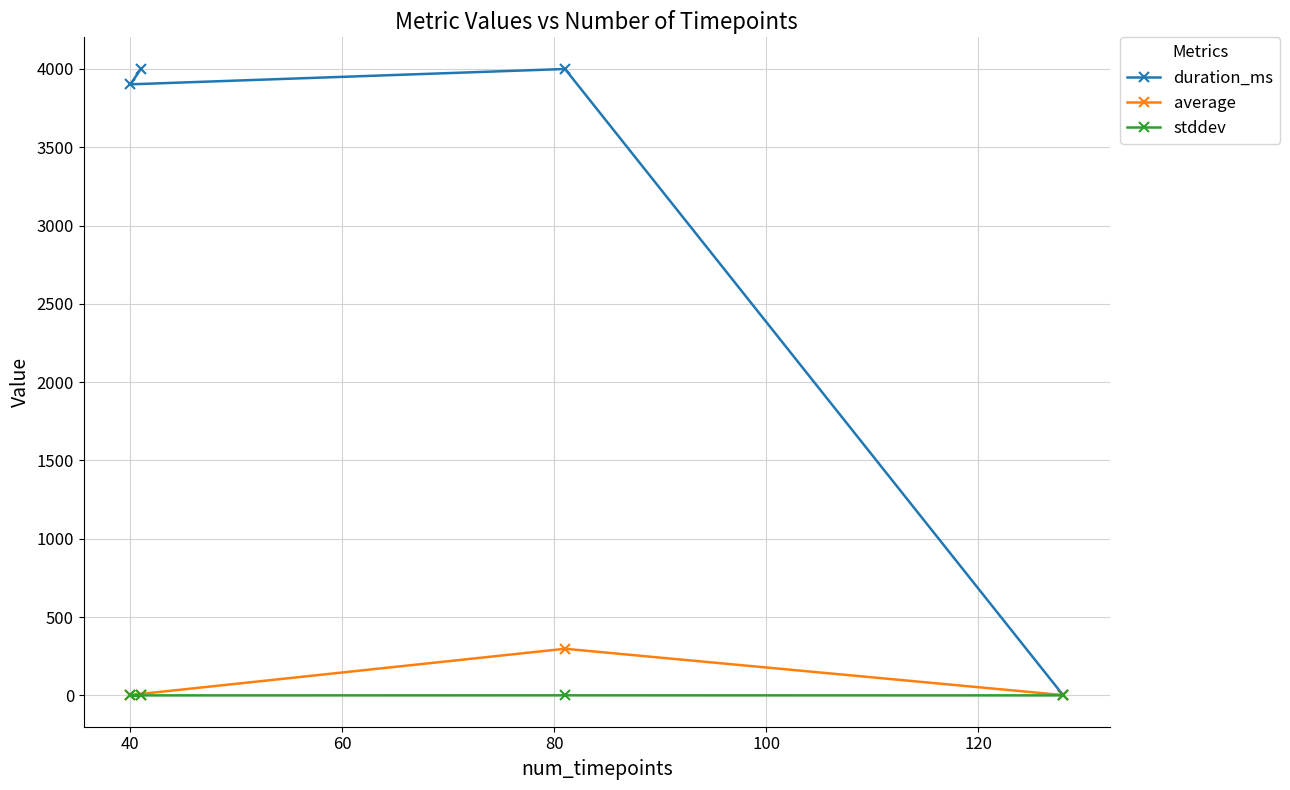

At how many categories does at least one series exceed 2595?

3